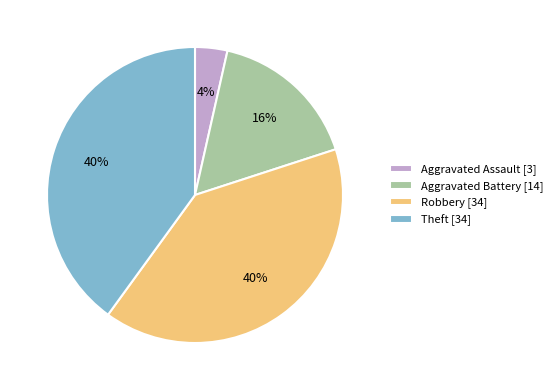

To the nearest percent, what portion does Robbery represent?

40%